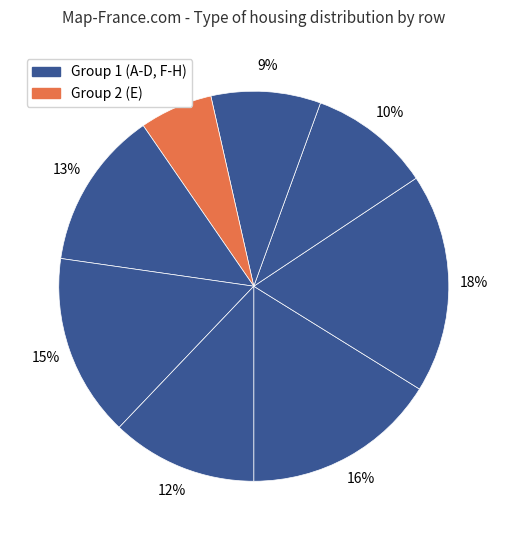

Which category has the smallest portion of the pie?

E